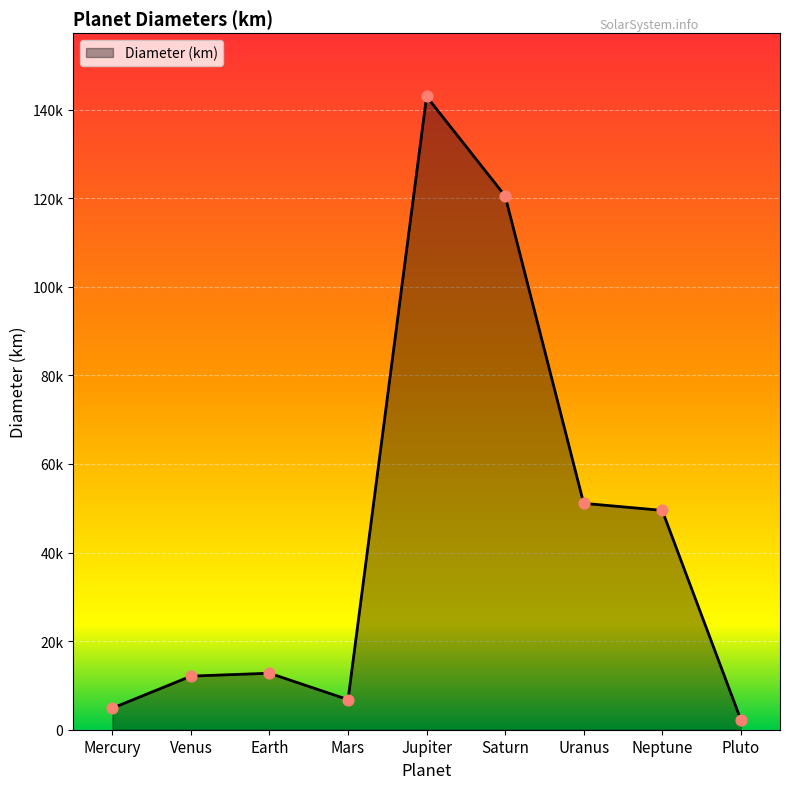

What is the change in value from Earth to Saturn?

+107779.7